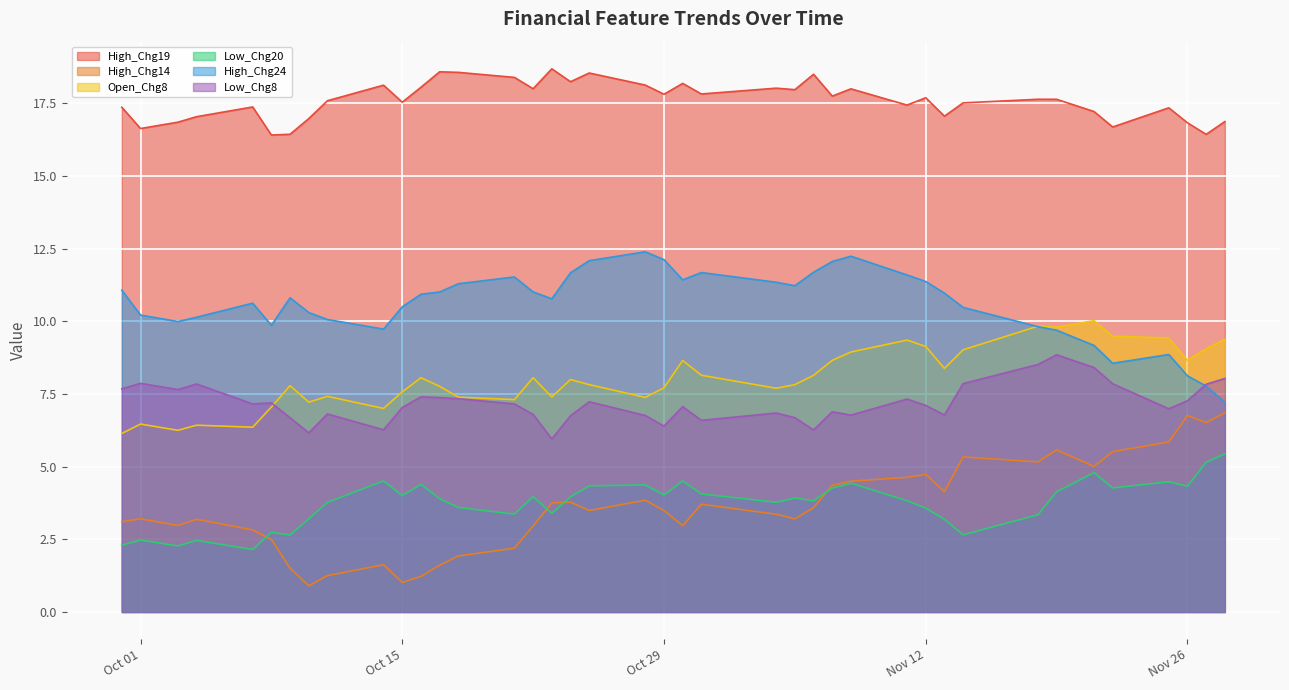

Reading left to right, transcribe all the data shown in this chart.

High_Chg19: 17.4	16.6	16.8	17.0	17.4	16.4	16.4	17.0	17.6	18.1	17.5	18.0	18.6	18.6	18.4	18.0	18.7	18.2	18.5	18.1	17.8	18.2	17.8	18.0	18.0	18.5	17.7	18.0	17.4	17.7	17.1	17.5	17.6	17.6	17.2	16.7	17.3	16.8	16.4	16.9
High_Chg14: 3.1	3.2	3.0	3.2	2.8	2.5	1.5	0.9	1.3	1.6	1.0	1.2	1.6	1.9	2.2	3.0	3.8	3.8	3.5	3.8	3.5	3.0	3.7	3.4	3.2	3.6	4.4	4.5	4.6	4.7	4.1	5.3	5.2	5.6	5.0	5.5	5.8	6.8	6.5	6.9
Open_Chg8: 6.1	6.5	6.2	6.4	6.4	7.0	7.8	7.2	7.4	7.0	7.6	8.1	7.8	7.4	7.3	8.1	7.4	8.0	7.8	7.4	7.7	8.7	8.1	7.7	7.8	8.1	8.7	8.9	9.4	9.1	8.4	9.0	9.8	9.8	10.0	9.5	9.4	8.7	9.1	9.4
Low_Chg20: 2.3	2.5	2.3	2.5	2.1	2.7	2.6	3.2	3.8	4.5	4.0	4.4	3.9	3.6	3.4	4.0	3.4	4.0	4.3	4.4	4.0	4.5	4.1	3.8	3.9	3.8	4.3	4.4	3.8	3.6	3.2	2.7	3.3	4.1	4.8	4.3	4.5	4.3	5.2	5.4
High_Chg24: 11.1	10.2	10.0	10.1	10.6	9.9	10.8	10.3	10.1	9.7	10.5	10.9	11.0	11.3	11.5	11.0	10.8	11.7	12.1	12.4	12.1	11.4	11.7	11.3	11.2	11.7	12.1	12.2	11.6	11.4	11.0	10.5	9.8	9.7	9.2	8.6	8.9	8.1	7.8	7.2
Low_Chg8: 7.7	7.9	7.6	7.8	7.2	7.2	6.7	6.2	6.8	6.3	7.0	7.4	7.4	7.3	7.2	6.8	6.0	6.8	7.2	6.8	6.4	7.1	6.6	6.8	6.7	6.3	6.9	6.8	7.3	7.1	6.8	7.9	8.5	8.8	8.4	7.9	7.0	7.3	7.8	8.0